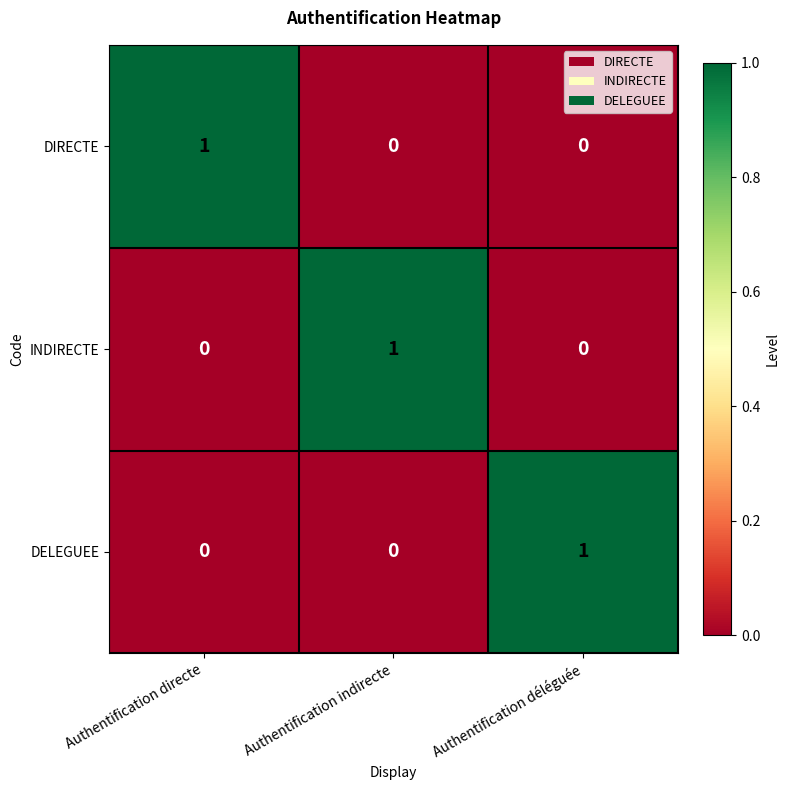

The INDIRECTE series shows 0 at Authentification directe. True or false?

True